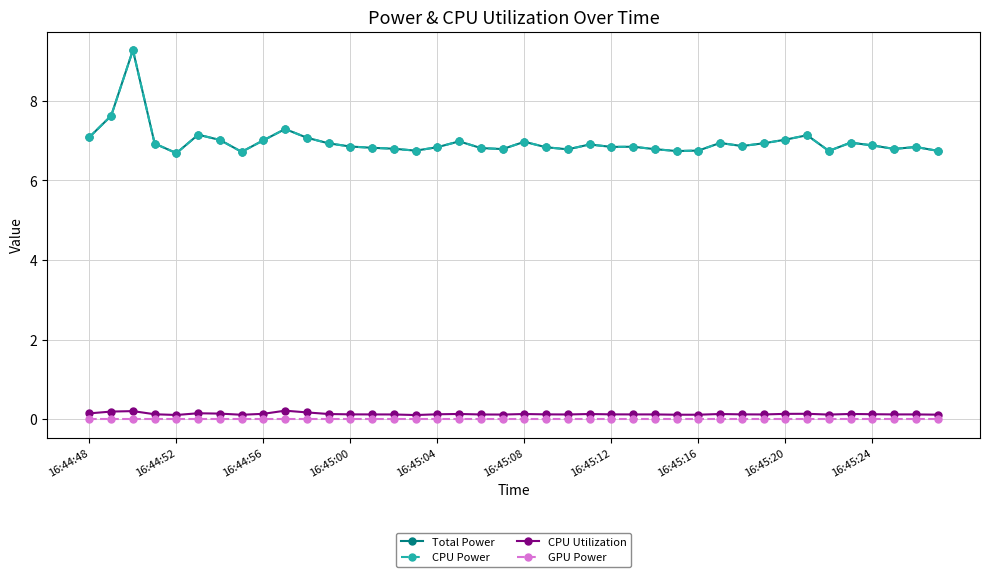

Does the chart have visible grid lines?

Yes